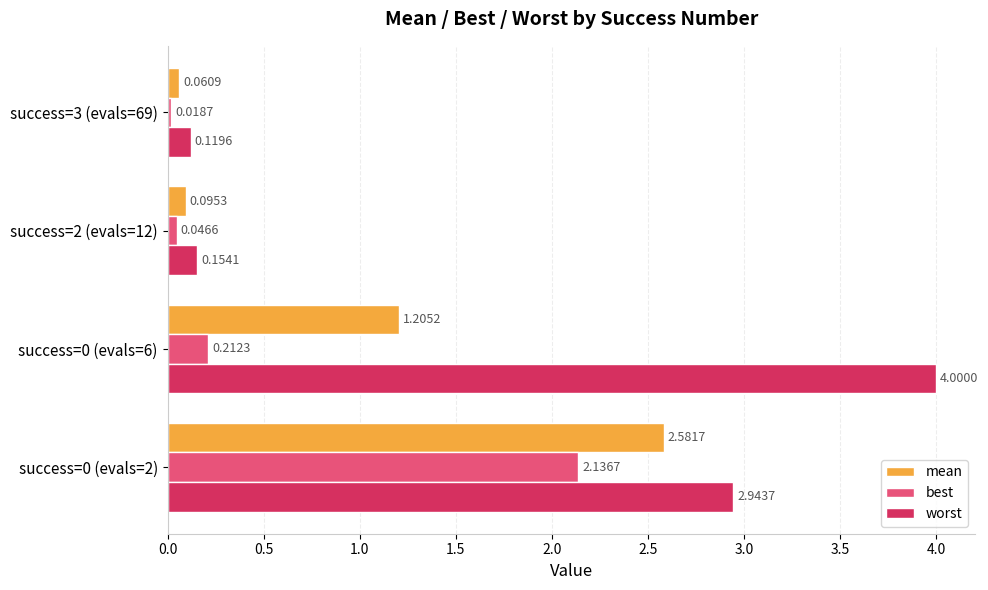

Which series has the widest spread of values?

worst